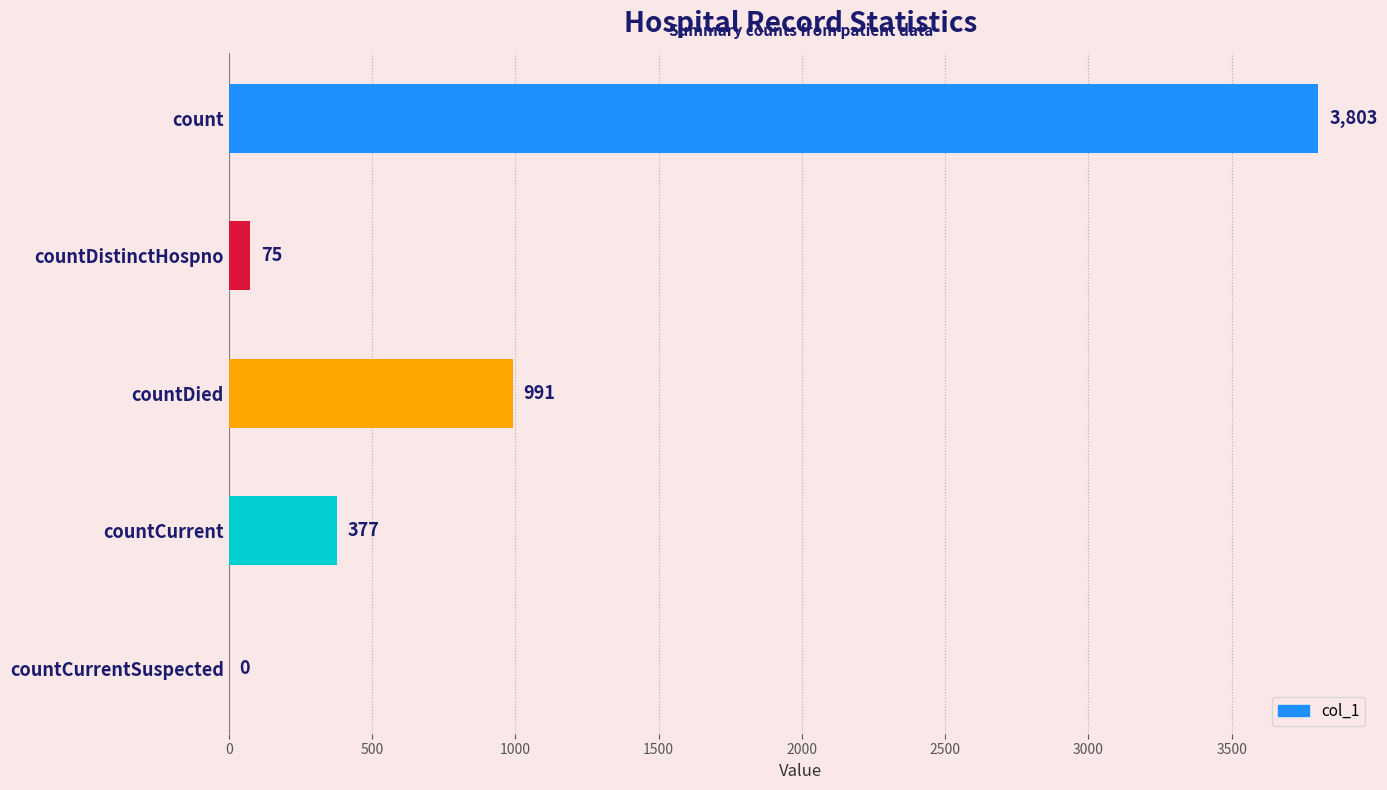

Reading top to bottom, extract all data points from this chart.

count=3803	countDistinctHospno=75	countDied=991	countCurrent=377	countCurrentSuspected=0